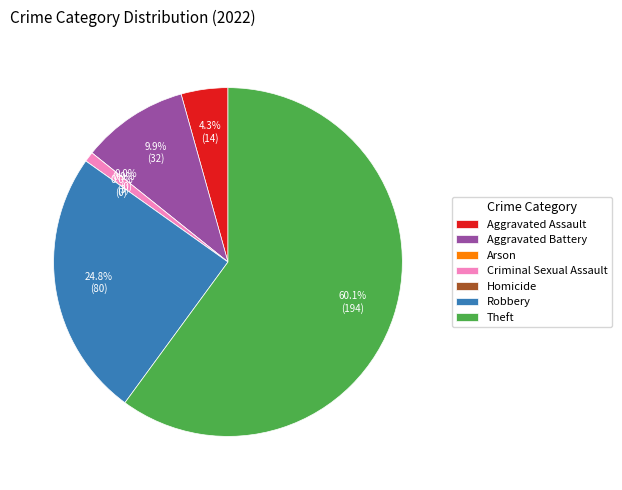

To the nearest percent, what is the difference between the Robbery and Theft slice percentages?

35%